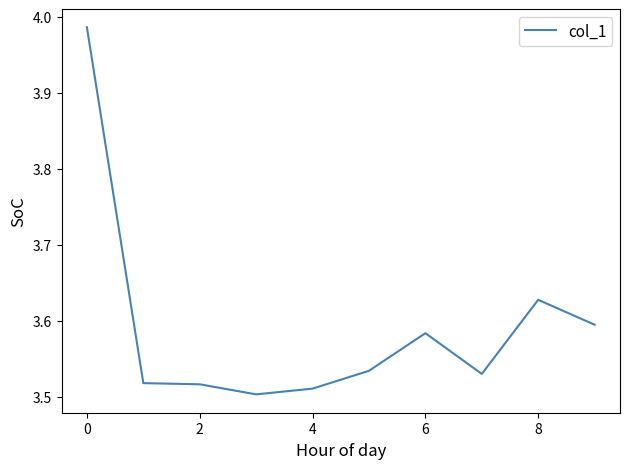

Does the chart have visible grid lines?

No